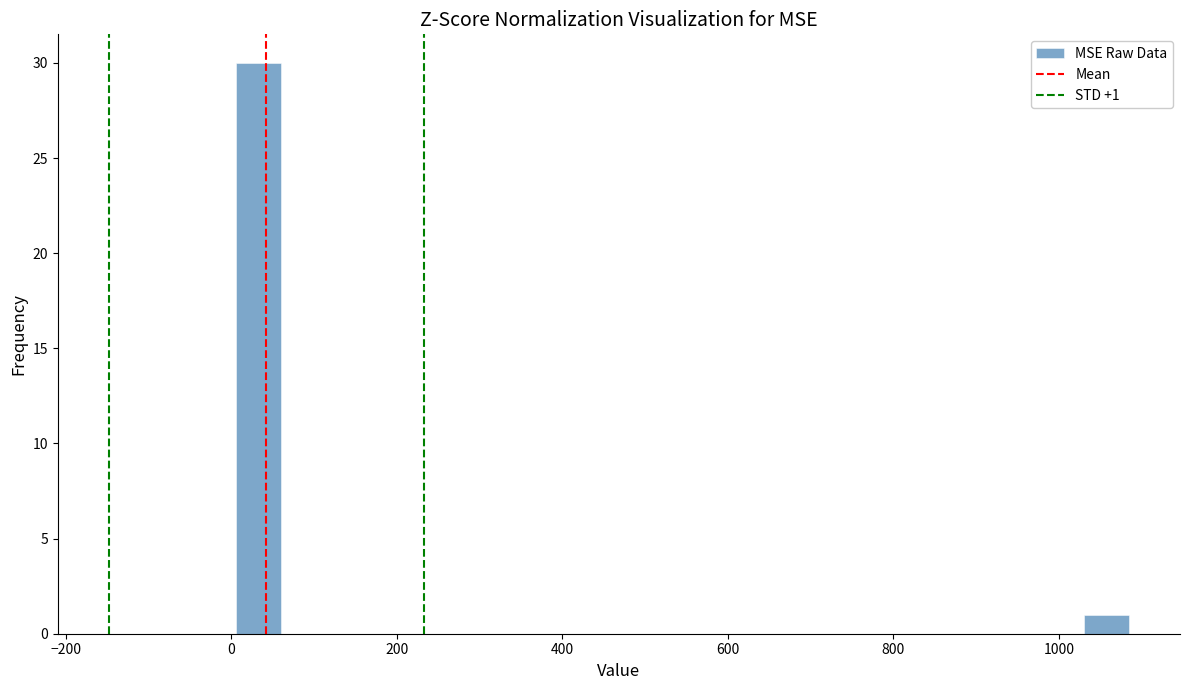

Read against the x-axis, roughly where is the centre of the tallest bar?

40